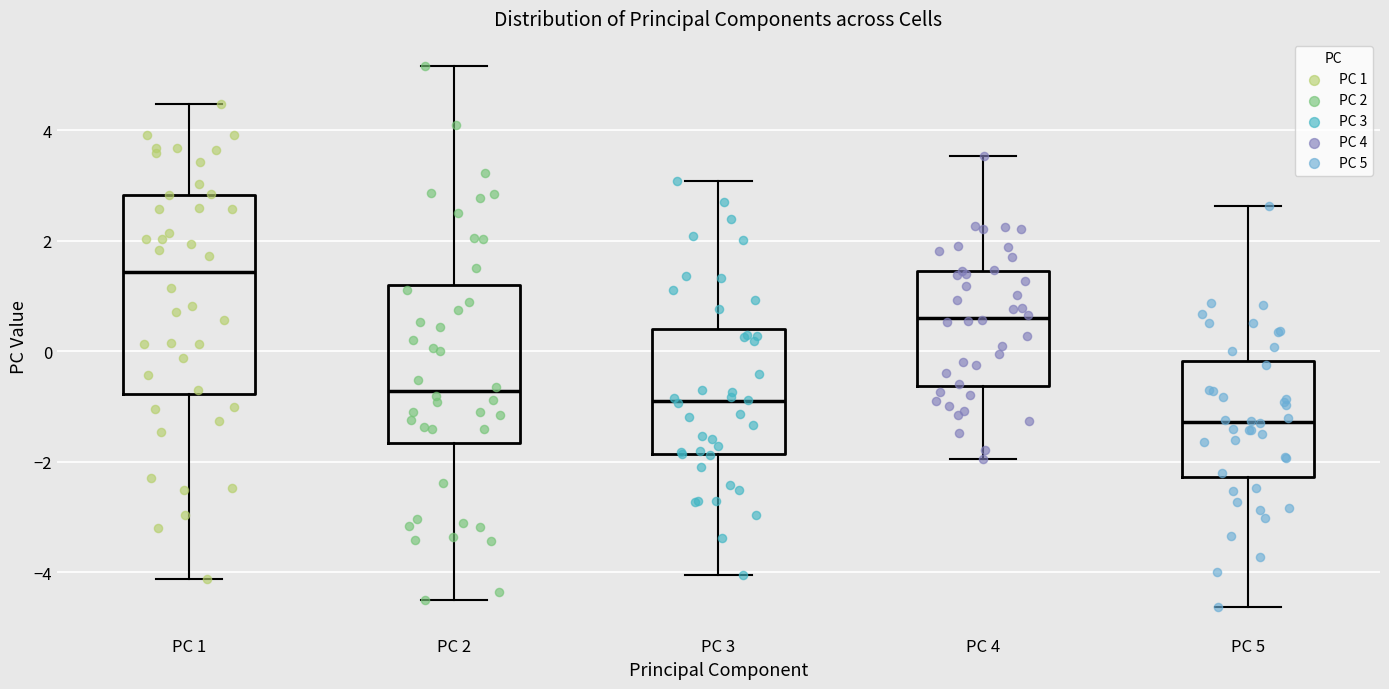

Where is the lower edge of the box for PC 5 on the y-axis? The values are not printed on the chart, so give them approximately, as read against the axis.

-2.2